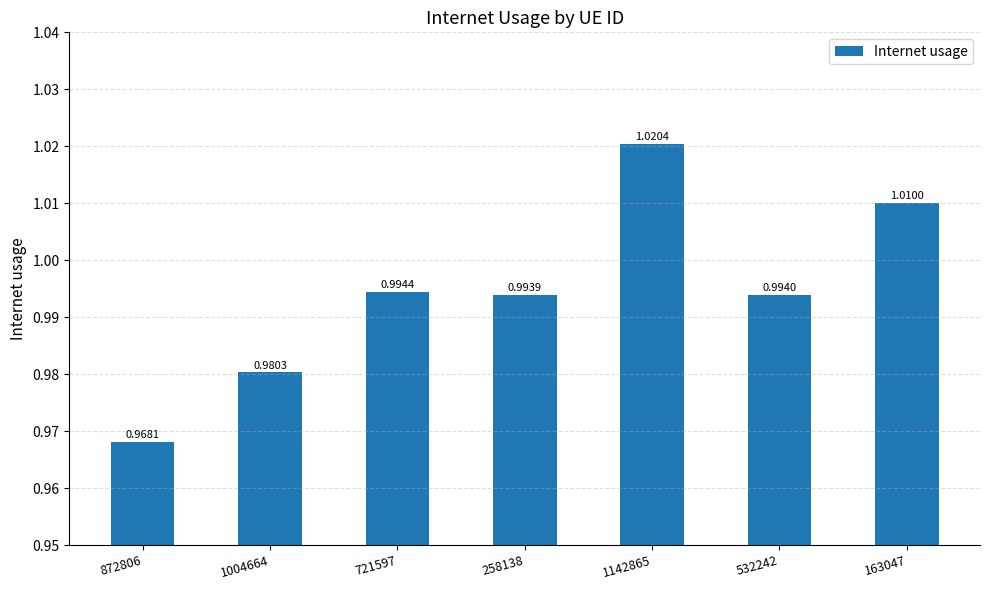

Between 163047 and 721597, which is larger?

163047